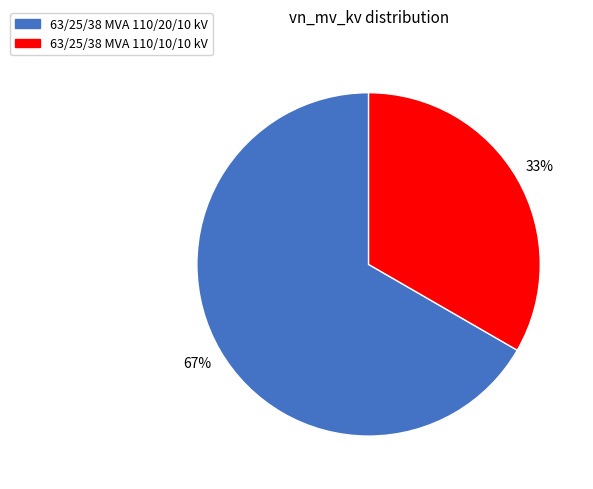

How many slices are in this pie chart?

2